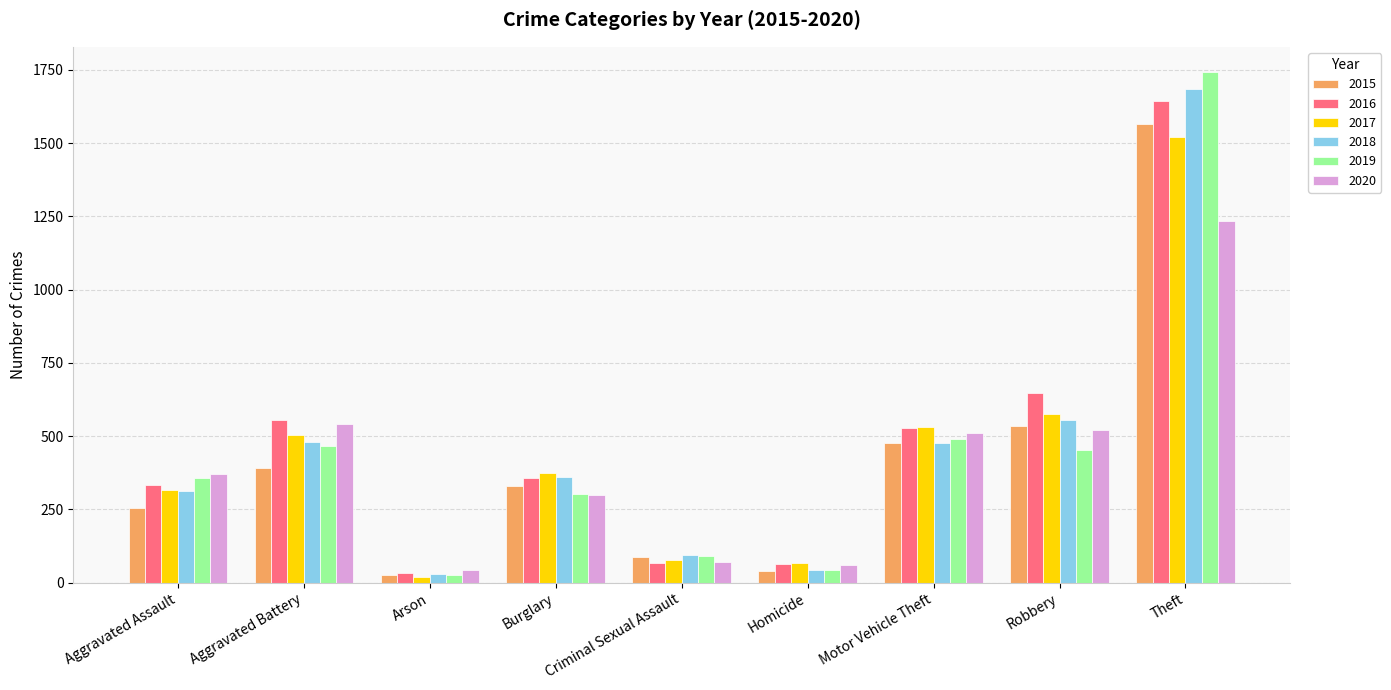

Count the number of categories in the chart.

9